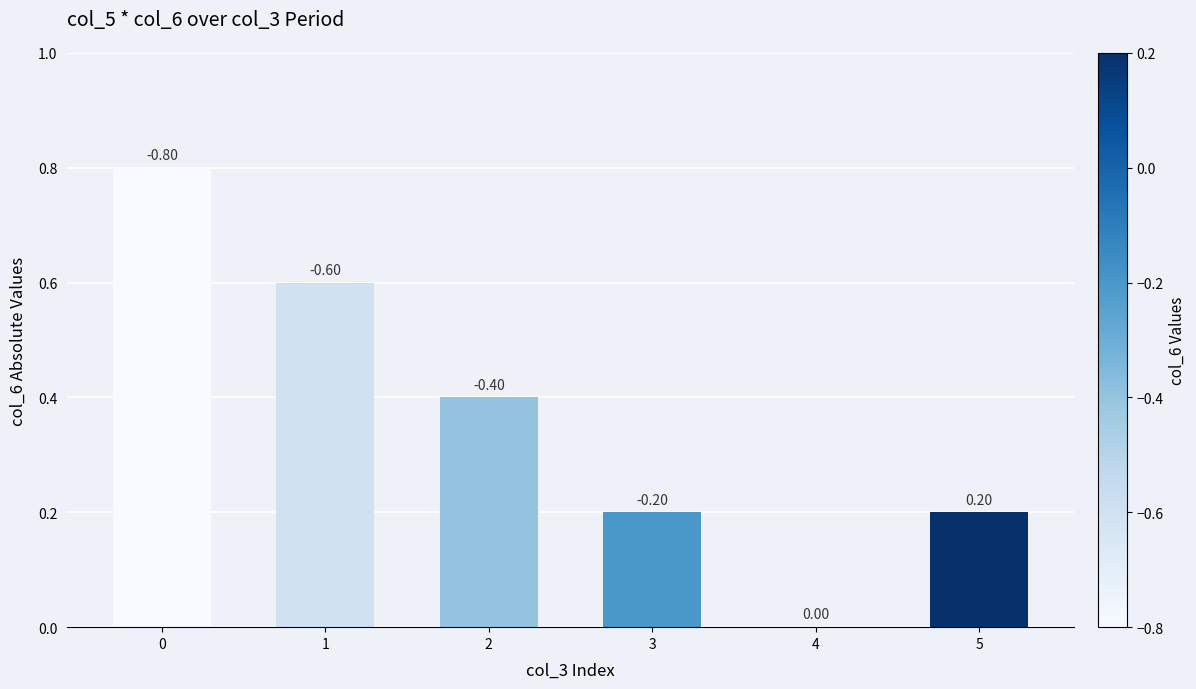

What is the difference between the values at 5 and 0?

0.6